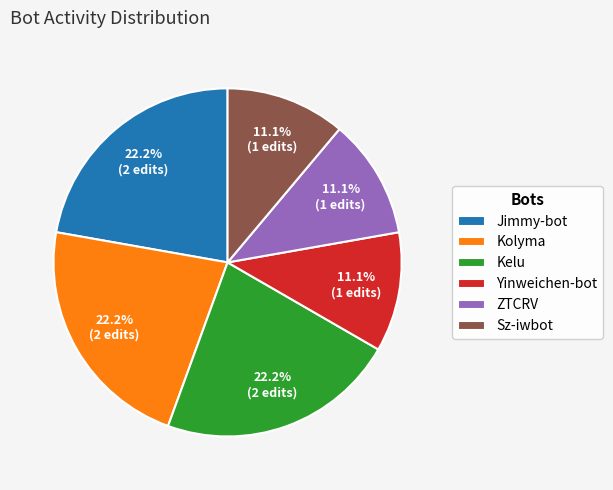

Between Kelu and ZTCRV, which is larger?

Kelu